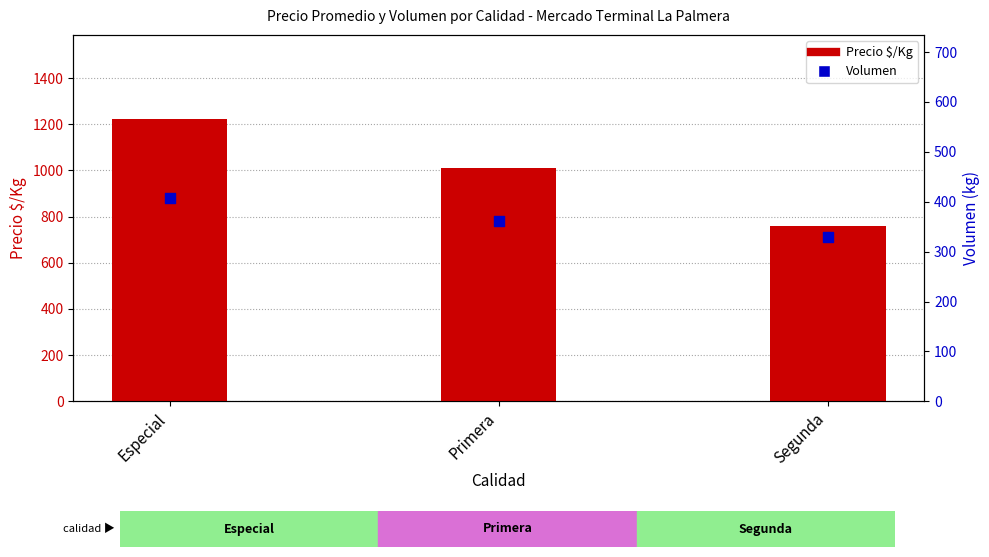

Which series has the largest total across all categories?

Precio $/Kg